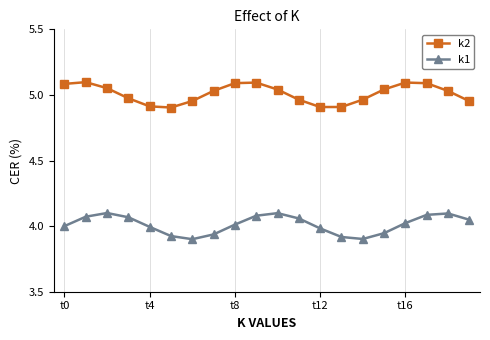

In k1, how many points are higher than both neighbors (excluding endpoints)?

3